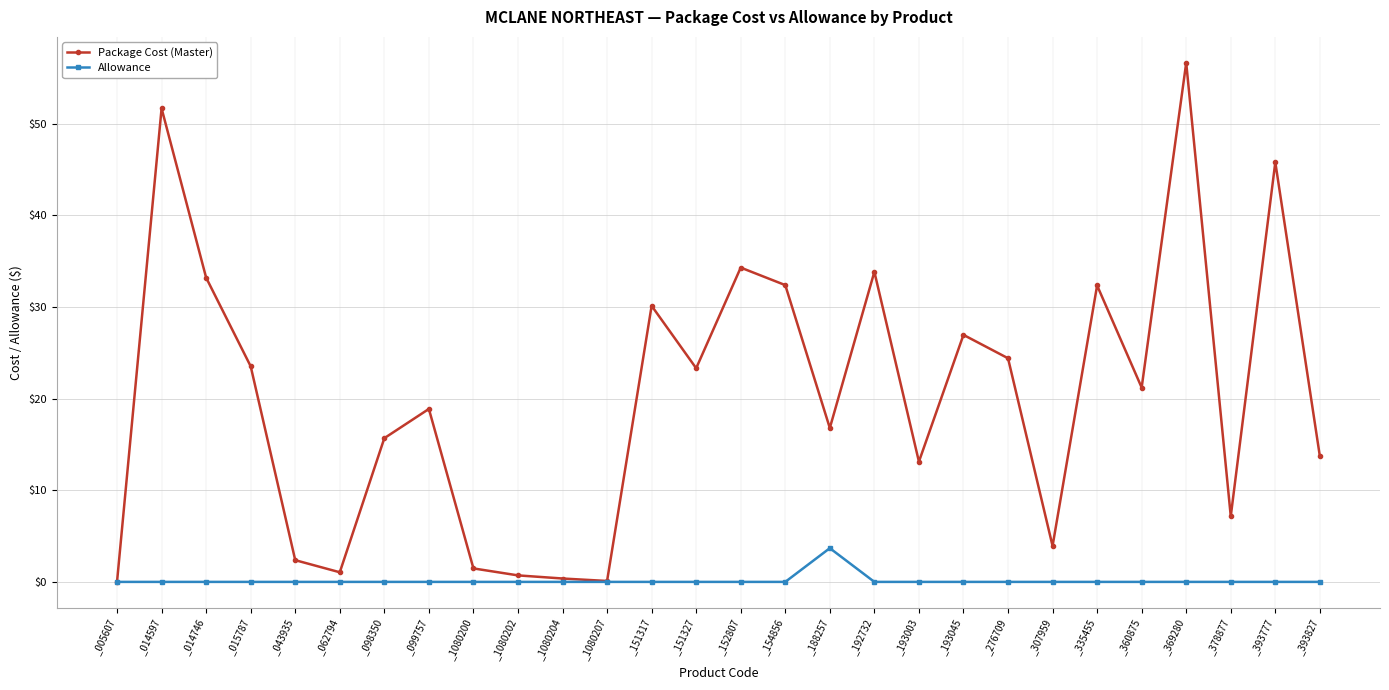

The value of Allowance at _360875 is 0.0. True or false?

True